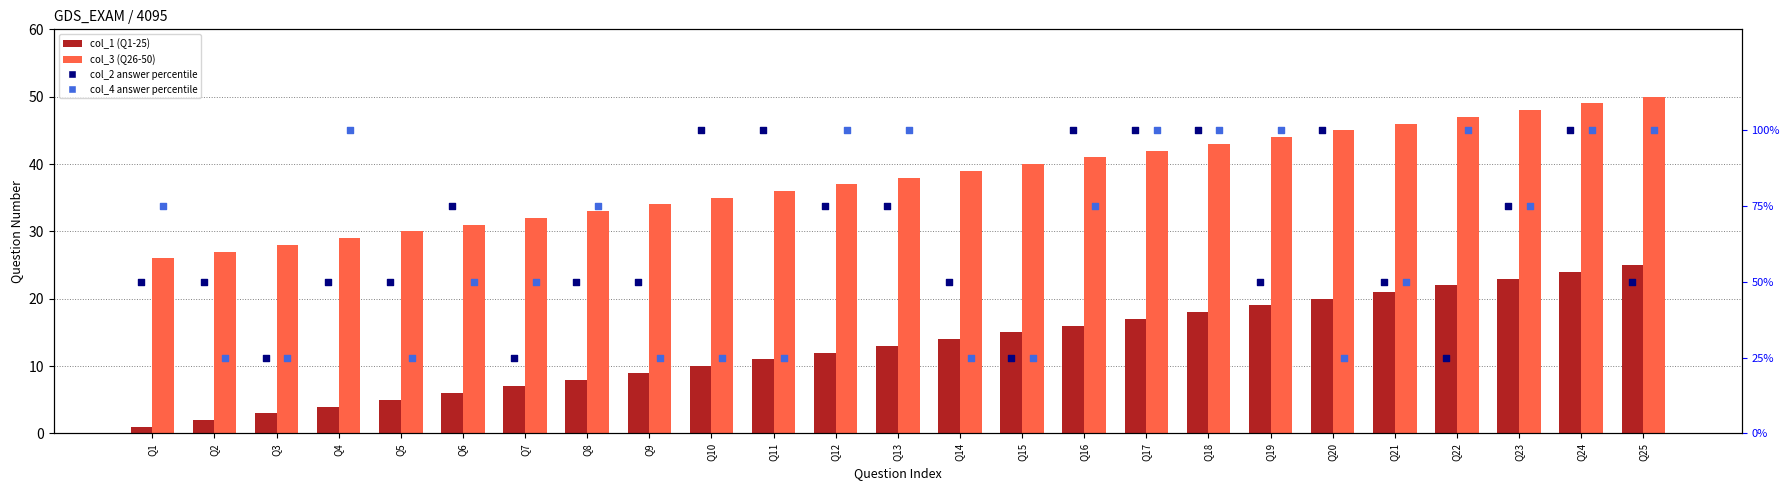

At how many categories does at least one series exceed 79?

13